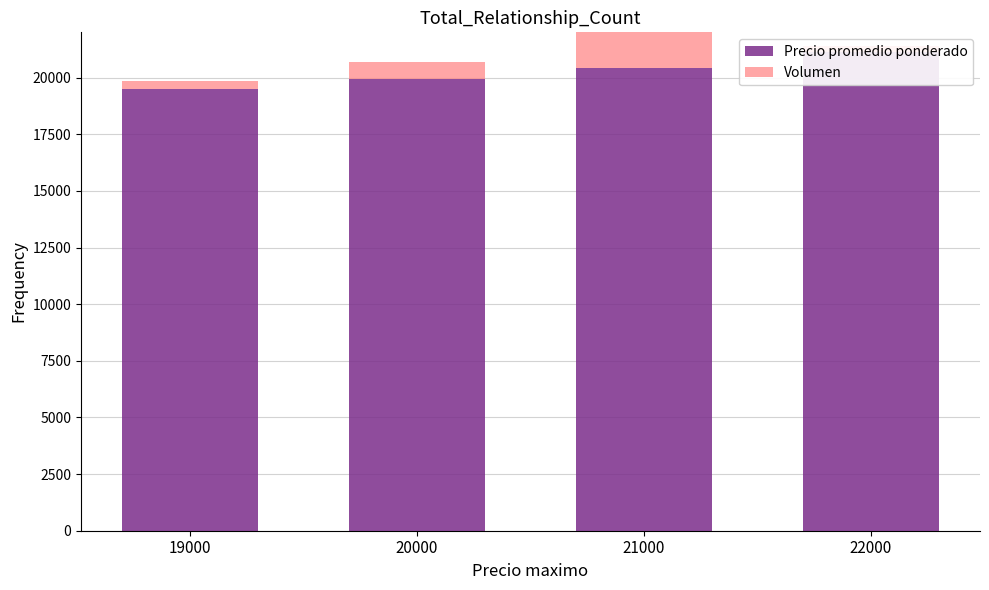

What are all the series names shown in the legend?

Precio promedio ponderado, Volumen